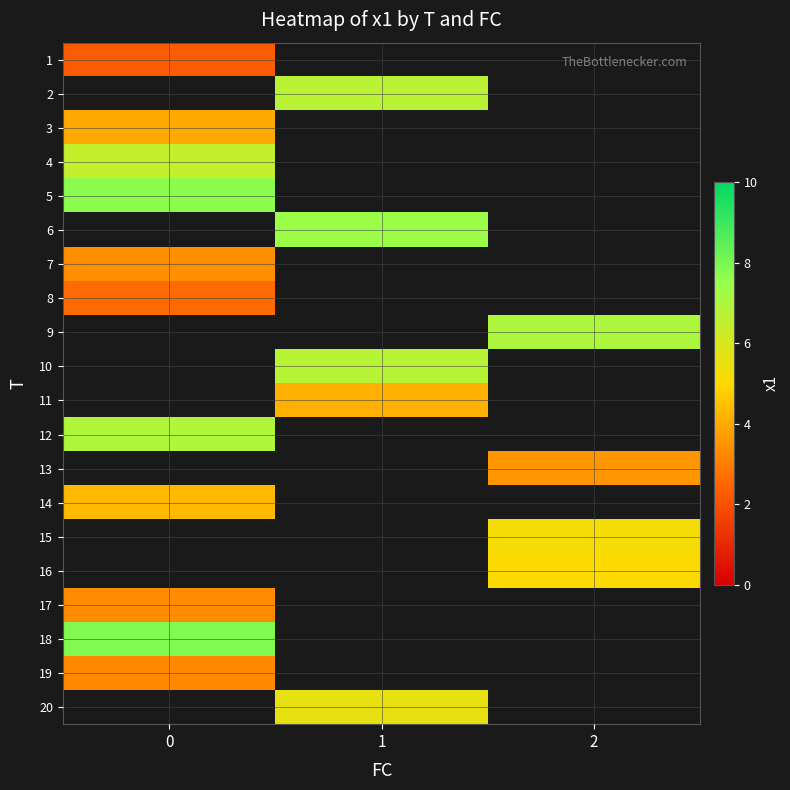

What is the minimum value shown in the chart?

2.3